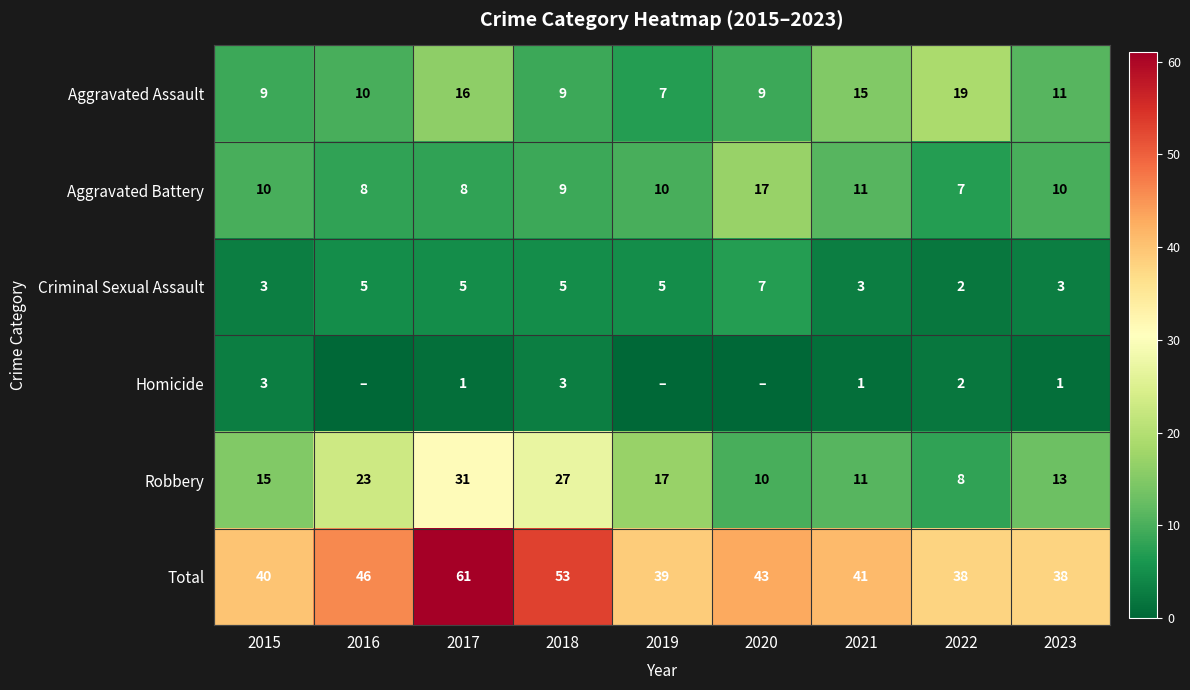

What is the average value of the Criminal Sexual Assault series?

4